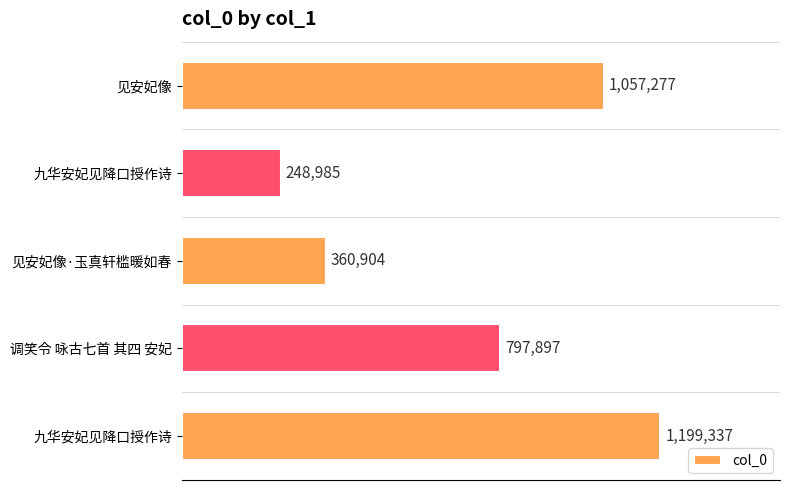

What is the minimum value shown in the chart?

248985